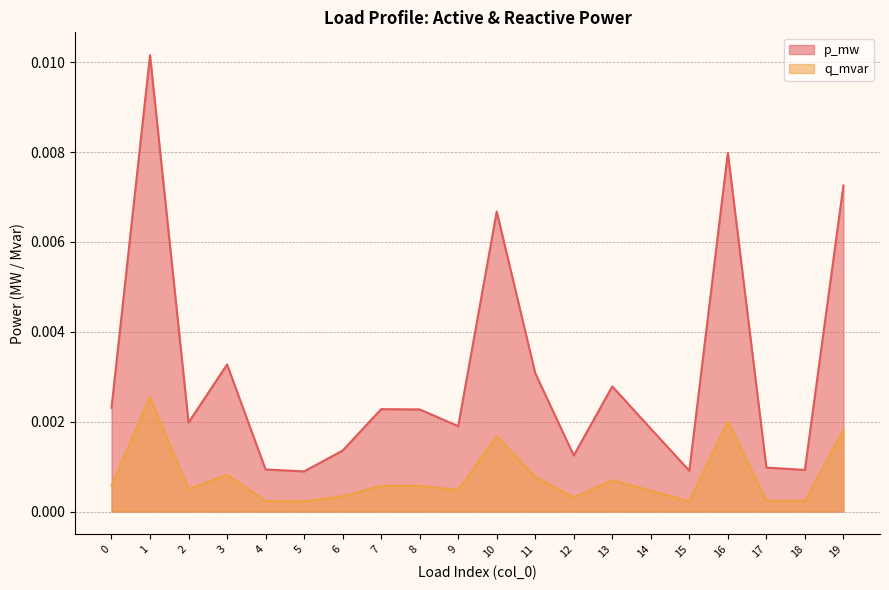

True or false: q_mvar and p_mw intersect in this chart.

False